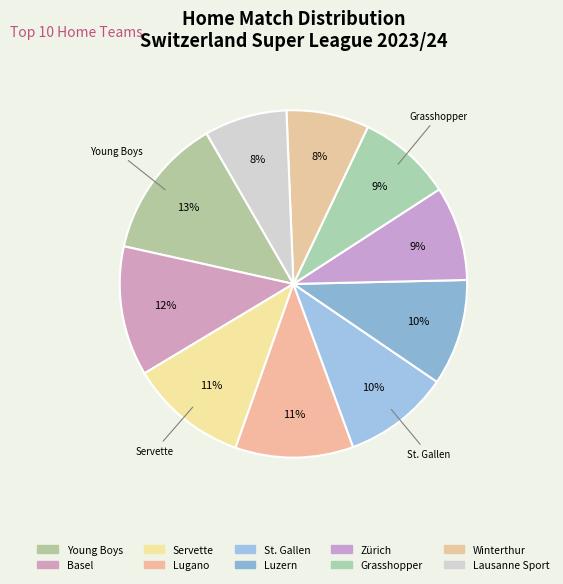

True or false: Grasshopper accounts for 9% of the total.

True